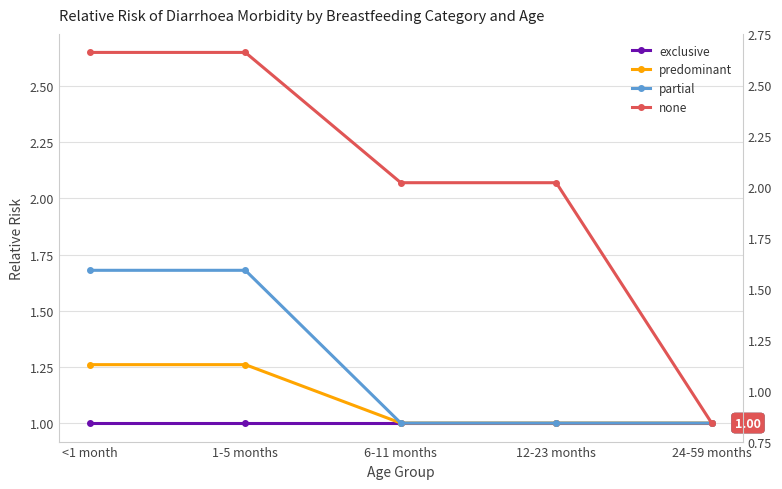

What is the lowest value of the partial series?

1.0